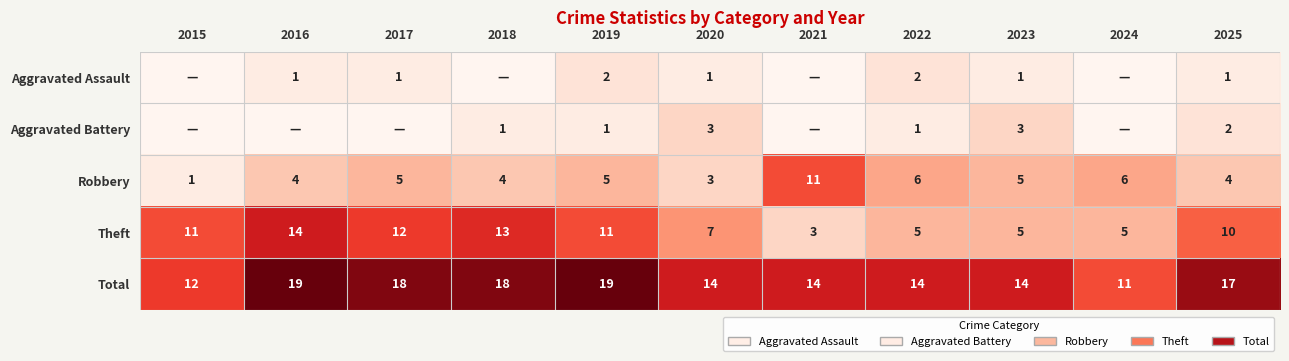

What is the greatest value displayed?

19